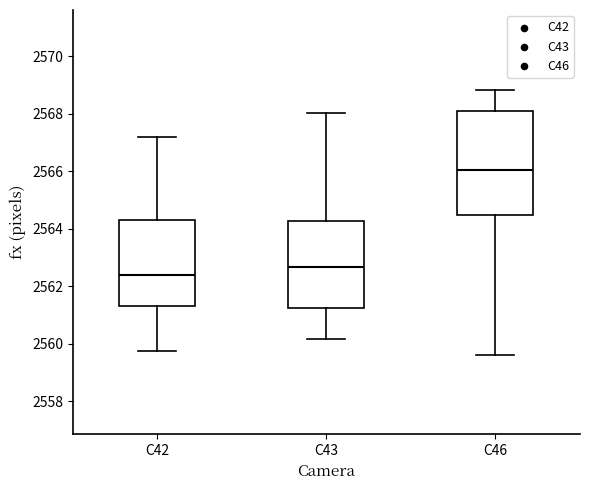

Where is the lower edge of the box for C46 on the y-axis? The values are not printed on the chart, so give them approximately, as read against the axis.

2564.4